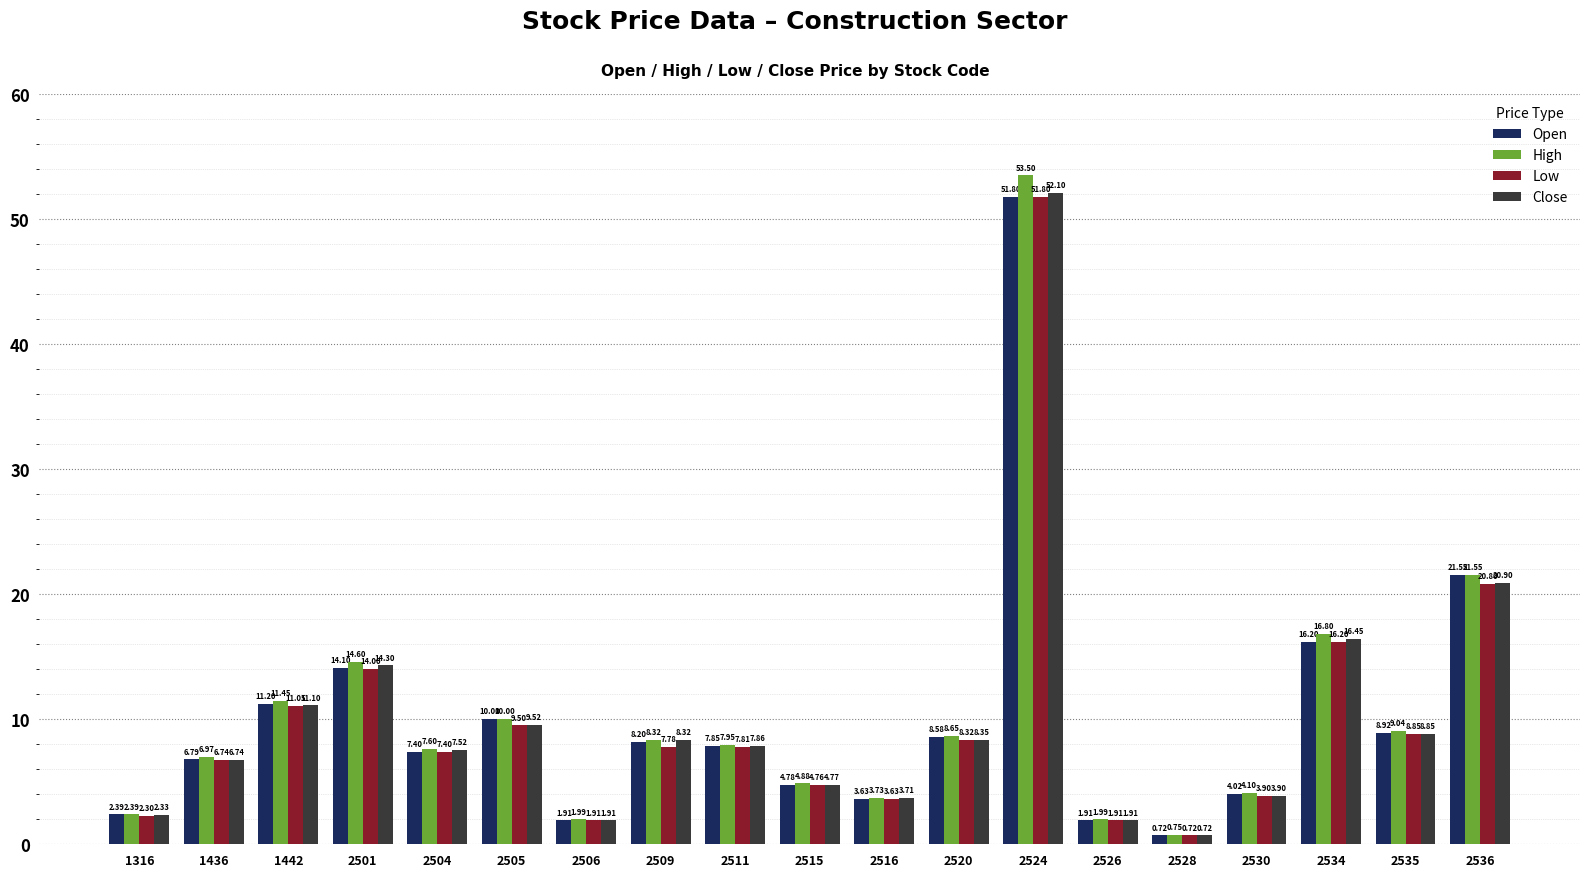

The value of Open at 2520 is 11.9. True or false?

False